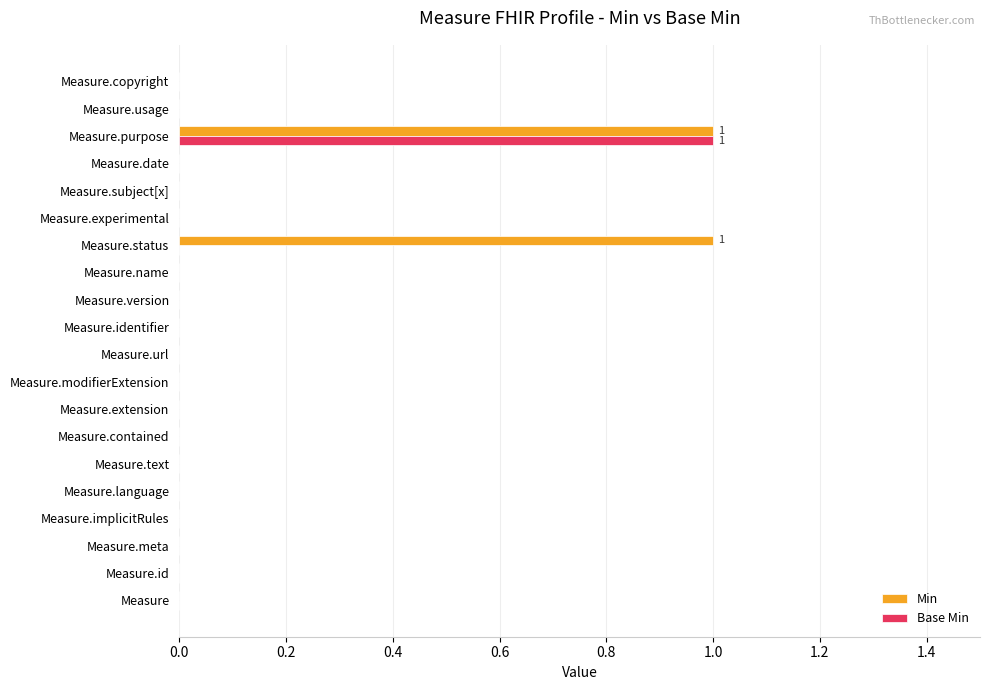

What is the highest value of the Base Min series?

1